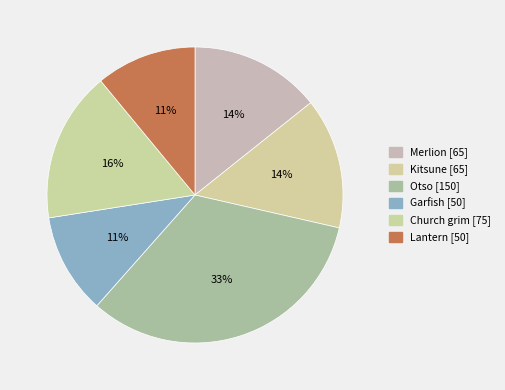

What is the ratio of the value at Otso to the value at Lantern?

3.0